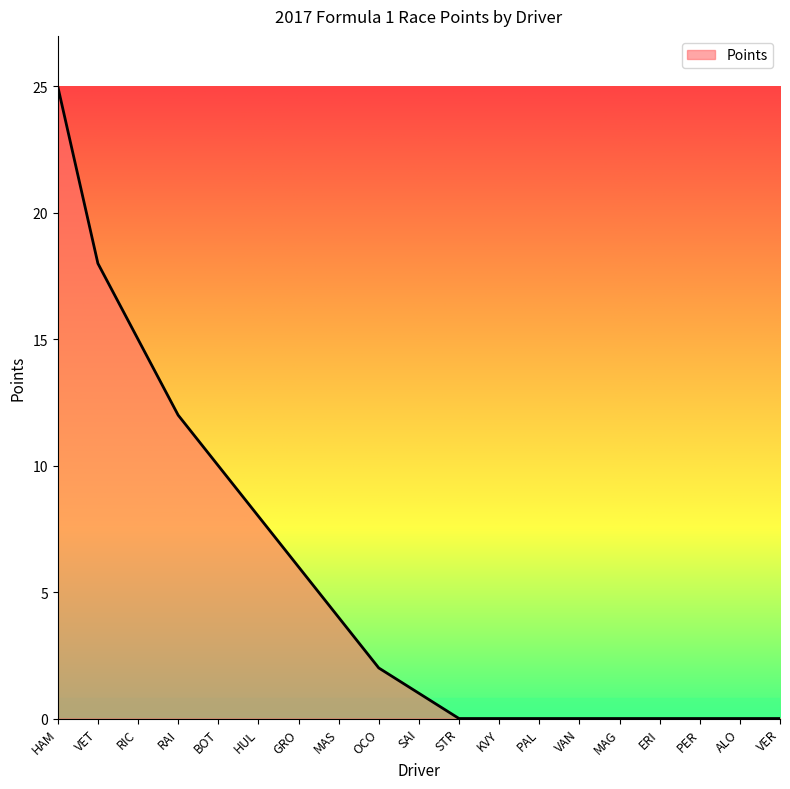

What position from the left is RAI?

4